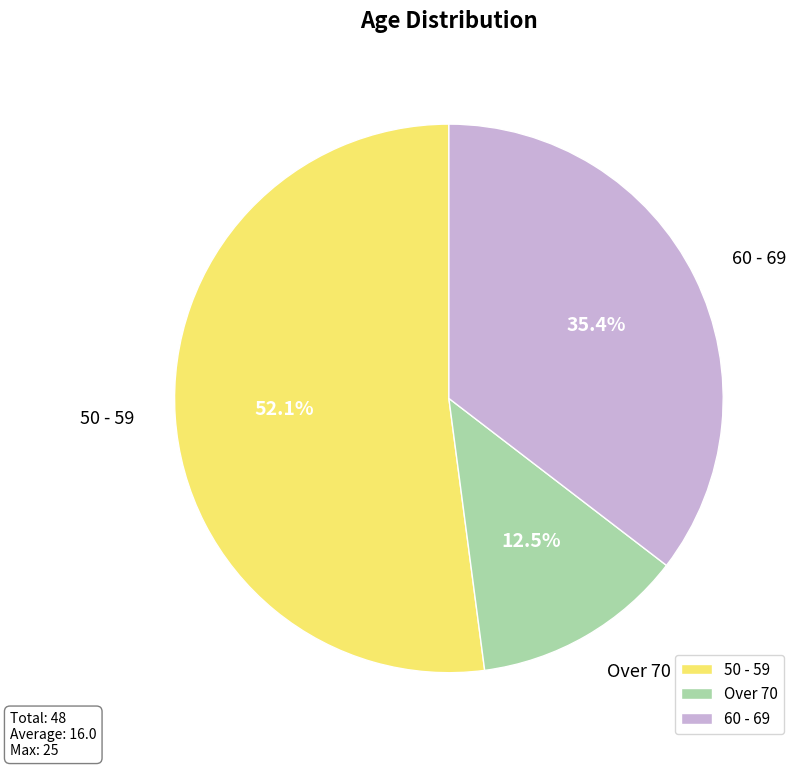

How many segments does this pie chart have?

3